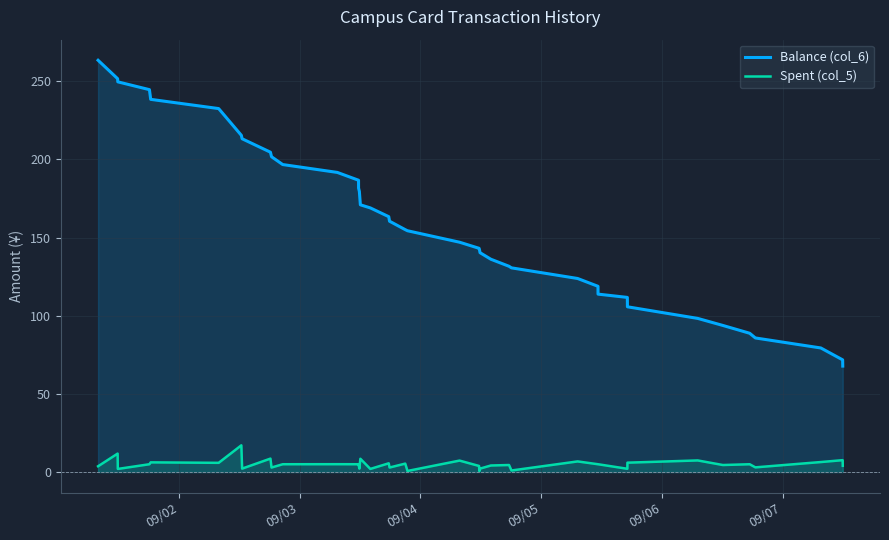

Rank the series by their maximum value, from highest to lowest.

Balance (col_6), Spent (col_5)